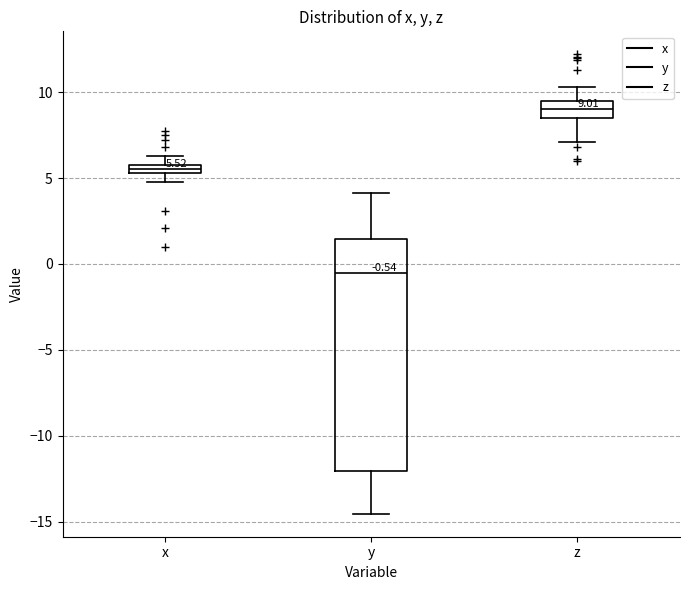

Which box is the tallest, from its lower edge to its upper edge?

y